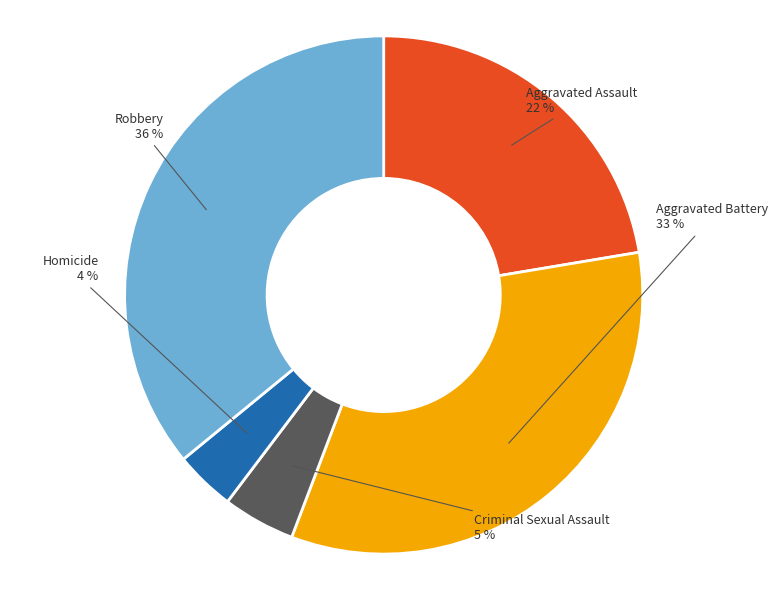

The Criminal Sexual Assault slice represents 5% of the pie. True or false?

True